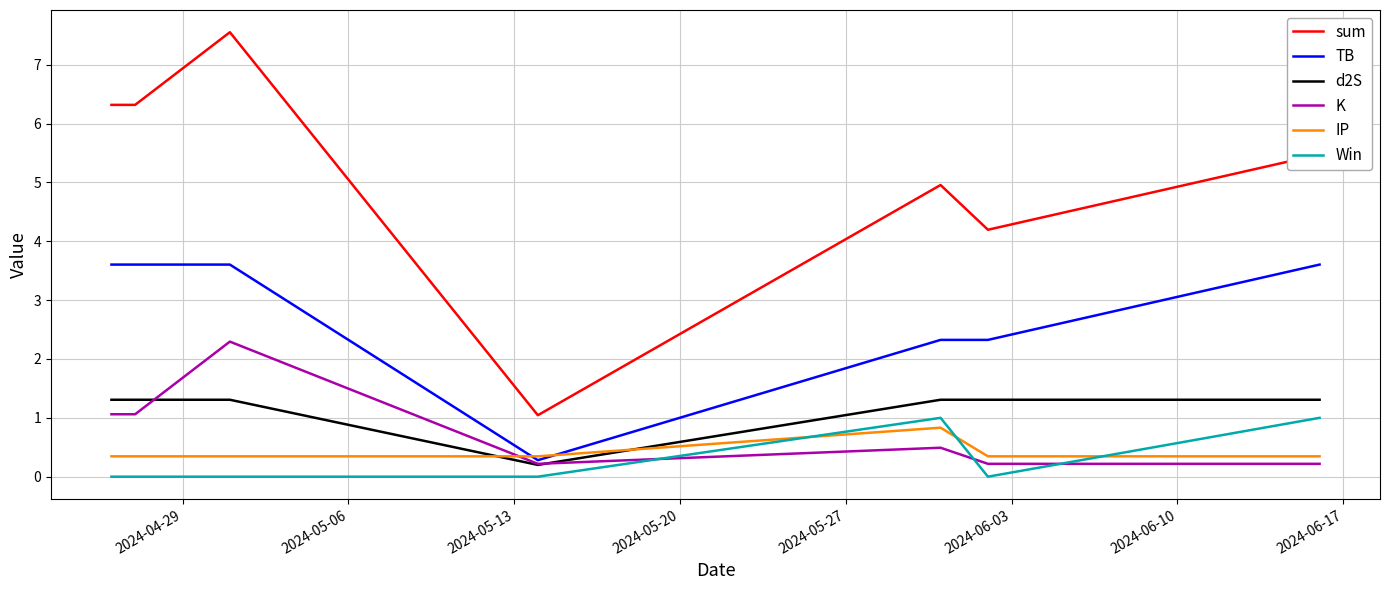

True or false: sum and K intersect in this chart.

False